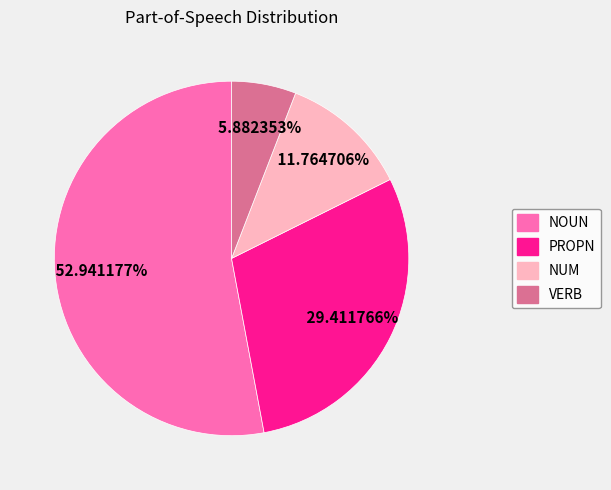

Which has a higher value, VERB or NOUN?

NOUN